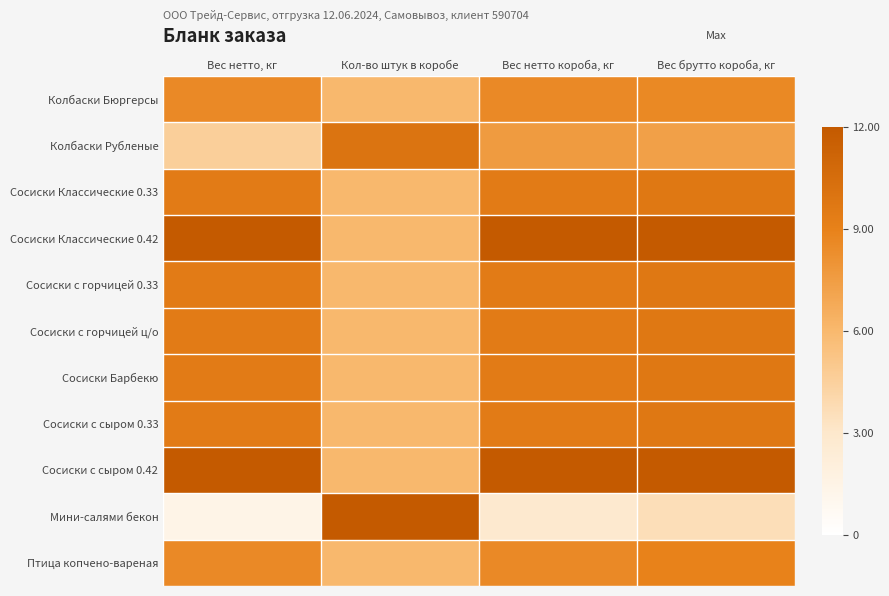

At Кол-во штук в коробе, list the series in order from largest to smallest.

Мини-салями бекон, Колбаски Рубленые, Колбаски Бюргерсы, Сосиски Классические 0.33, Сосиски Классические 0.42, Сосиски с горчицей 0.33, Сосиски с горчицей ц/о, Сосиски Барбекю, Сосиски с сыром 0.33, Сосиски с сыром 0.42, Птица копчено-вареная